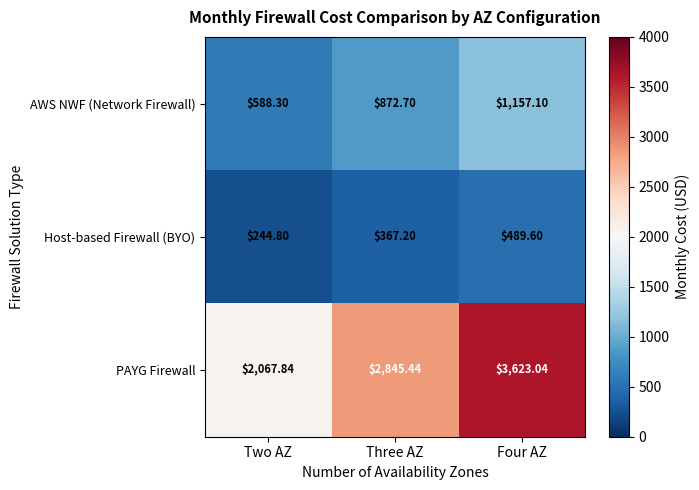

At which label is Host-based Firewall (BYO) closest to 367?

Three AZ